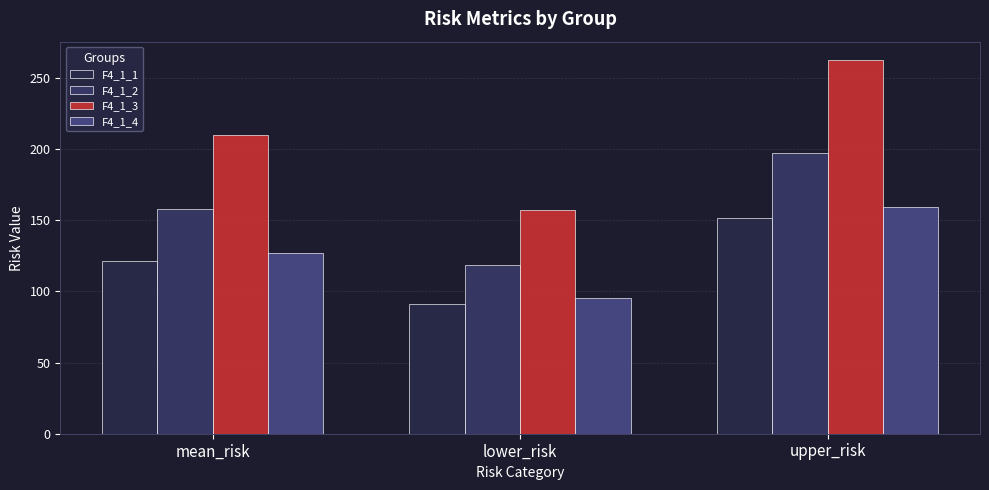

What is the label of the 1st bar from the left?

mean_risk